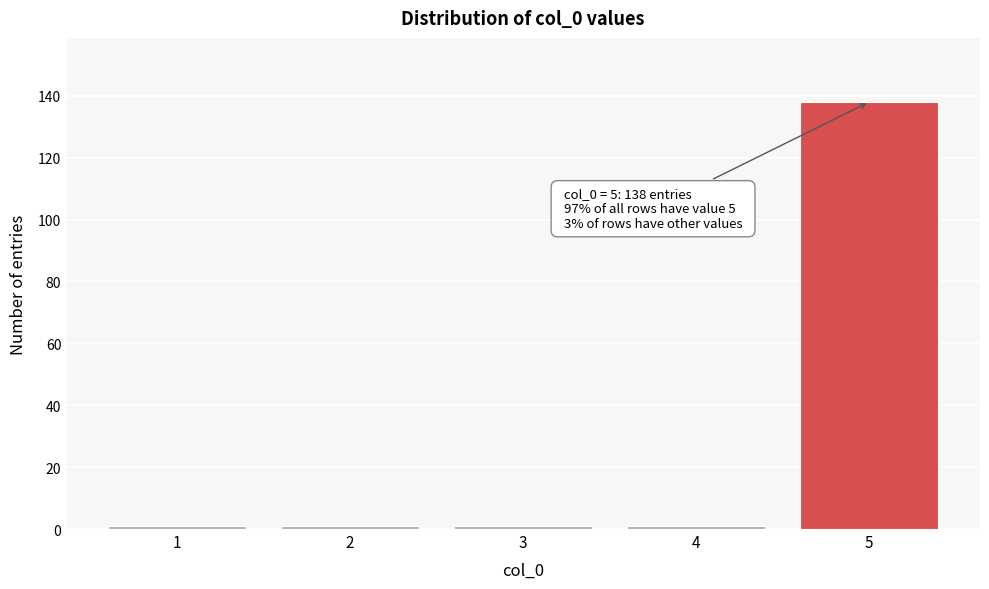

Reading left to right, transcribe all the data shown in this chart.

1	1	1	1	138